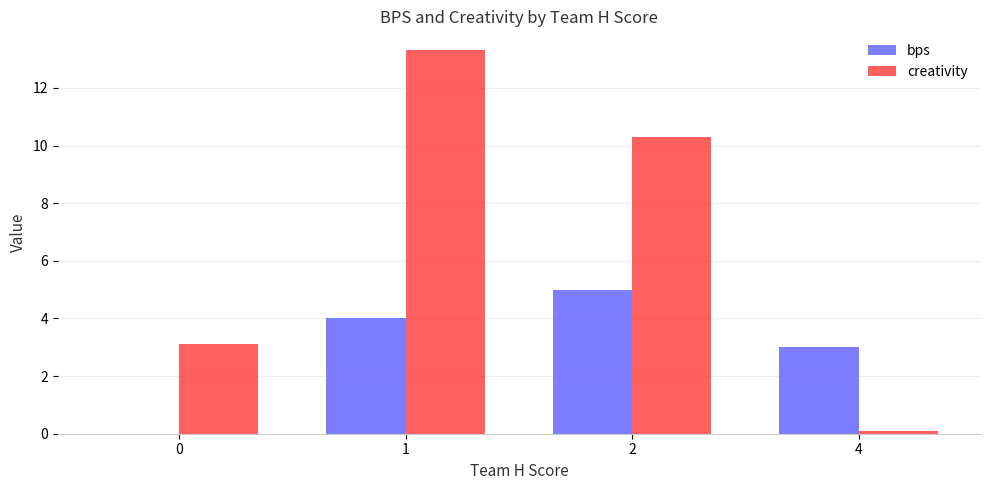

Where is bps nearest to the value 2?

4